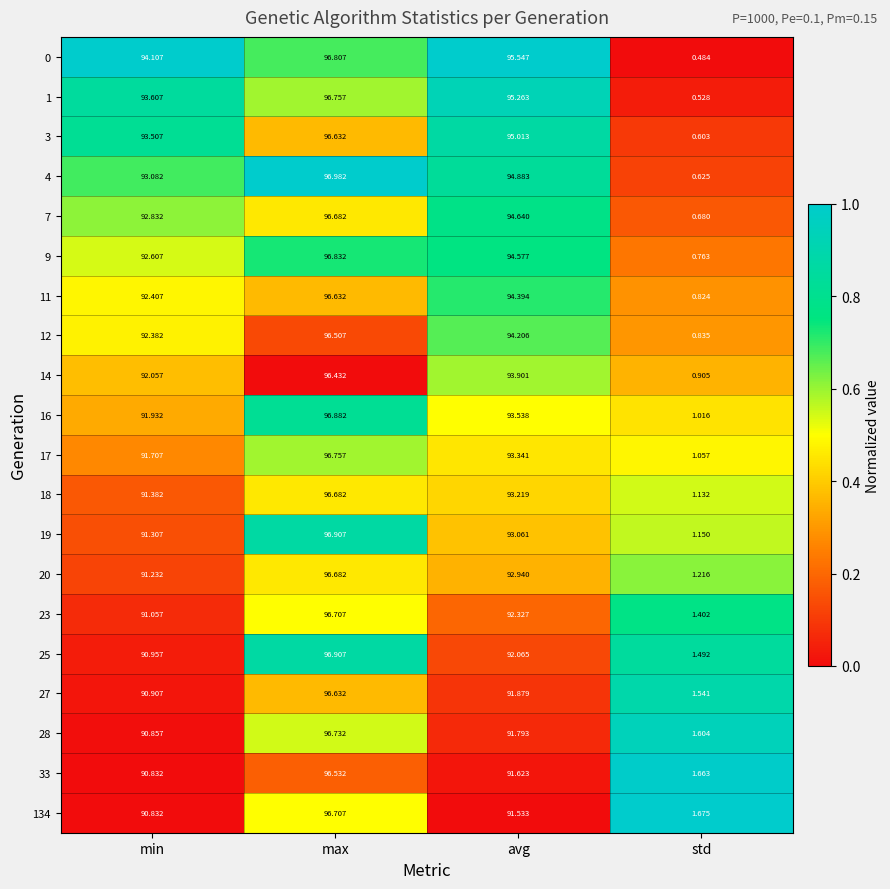

Which series has the largest total across all categories?

0